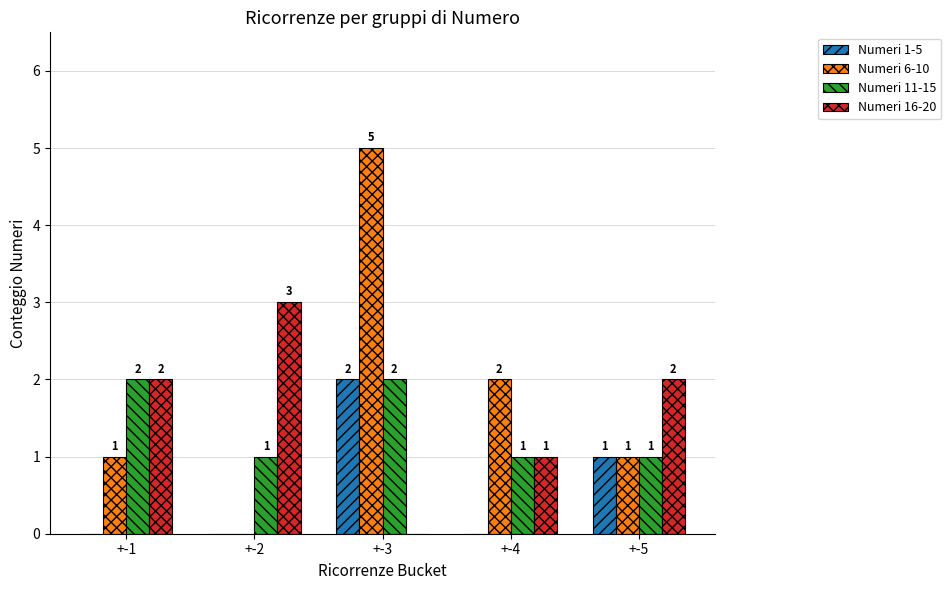

Which label corresponds to the largest value in the chart?

+-3